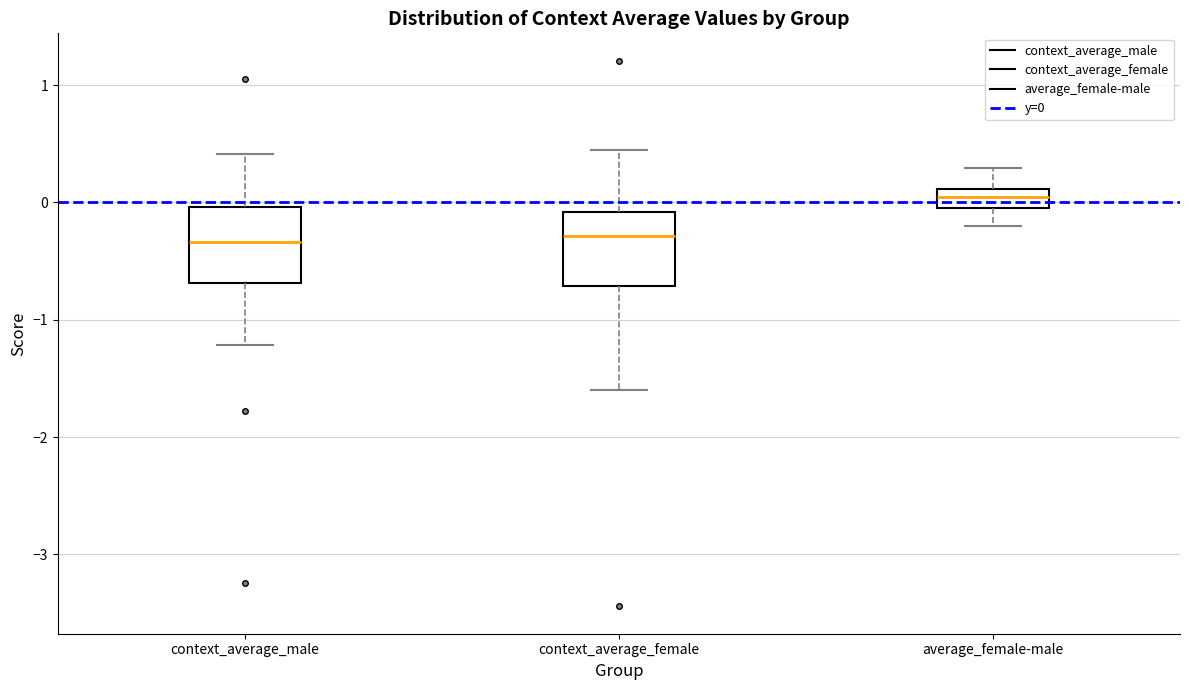

Reading left to right, read every box against the y-axis: the position of its median line, the range the box covers, and the ends of its whiskers. The values are not printed on the chart, so give them approximately, as read against the axis.

context_average_male: median -0.3, box -0.7 to 0.0, whiskers -1.2 to 0.4
context_average_female: median -0.3, box -0.7 to -0.1, whiskers -1.6 to 0.4
average_female-male: median 0.0 (inside the box), box 0.0 to 0.1, whiskers -0.2 to 0.3